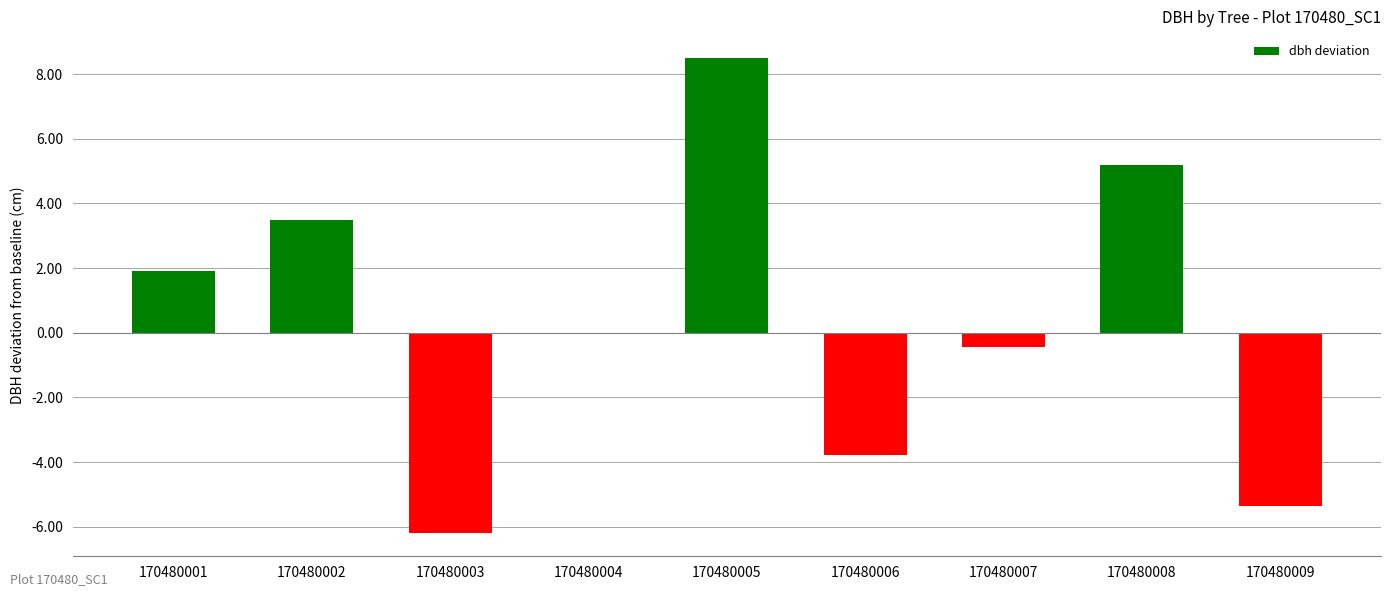

How many series are shown in this chart?

1